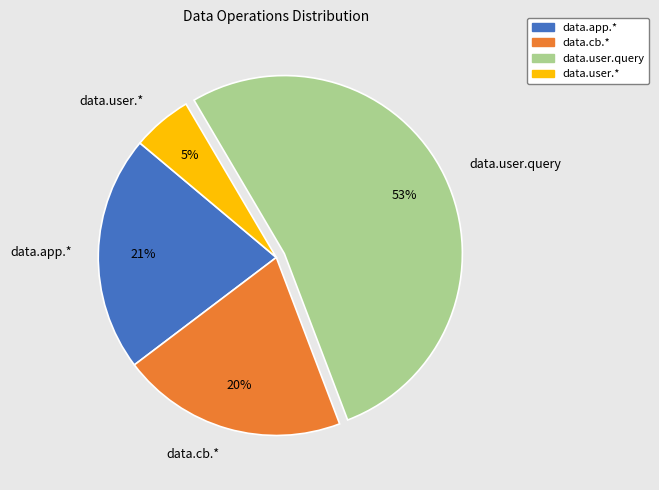

To the nearest percent, what percentage of the pie is data.cb.*?

20%